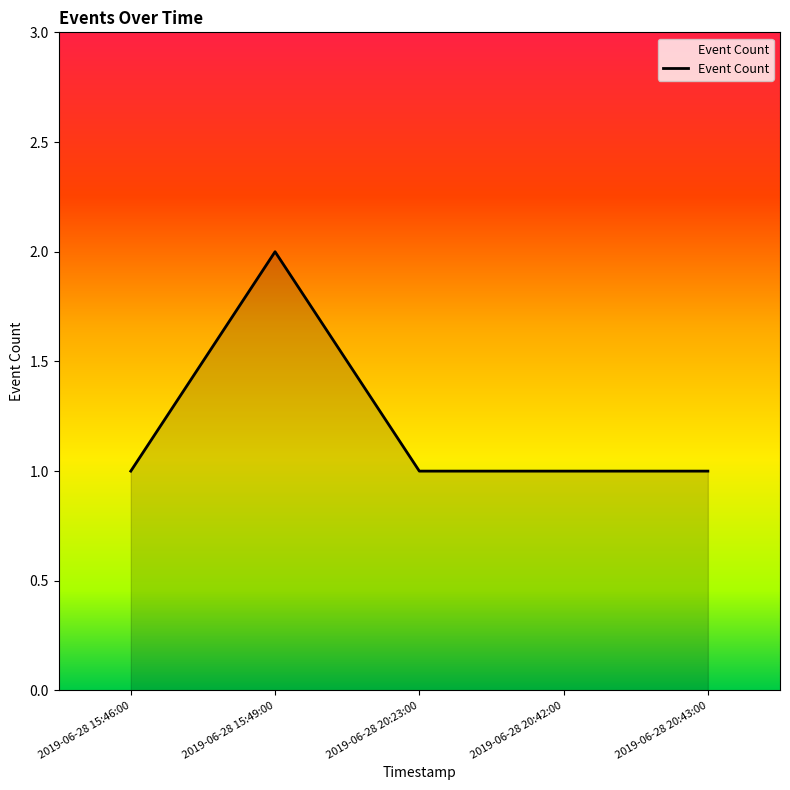

What is the change in value from 2019-06-28 15:49:00 to 2019-06-28 20:42:00?

-1